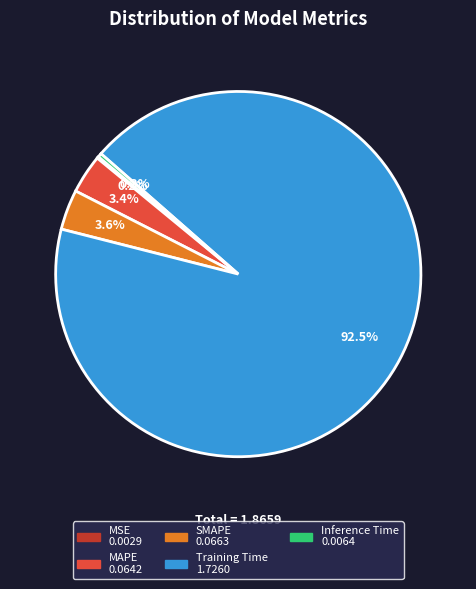

Is it true that Training Time is 99% of the pie?

False